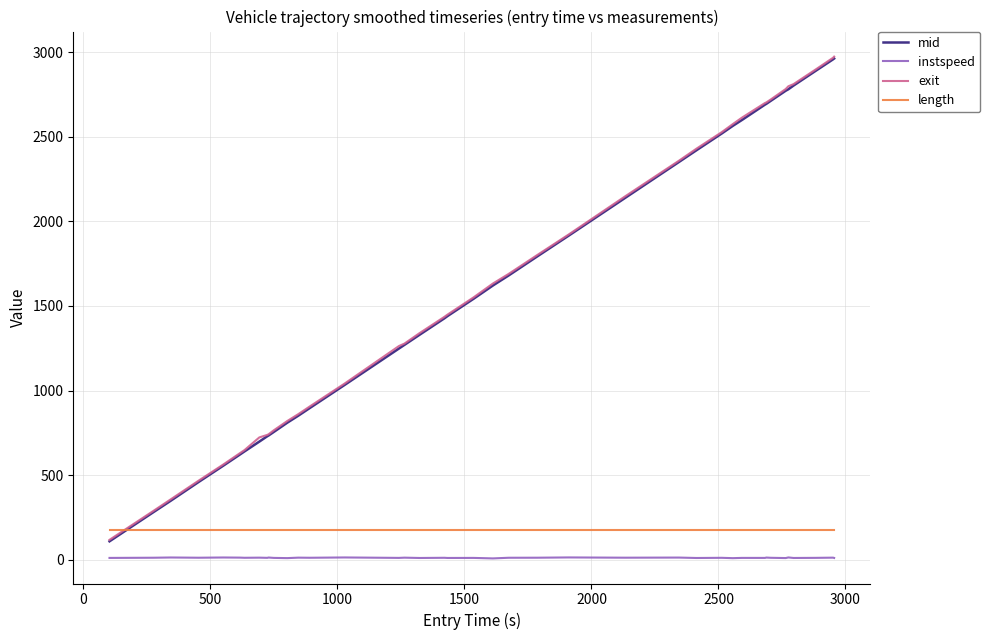

How many lines are shown in the chart?

4